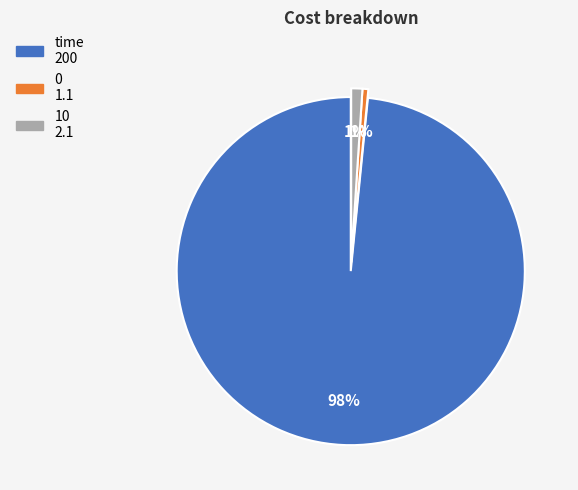

Between 0 and time, which is larger?

time